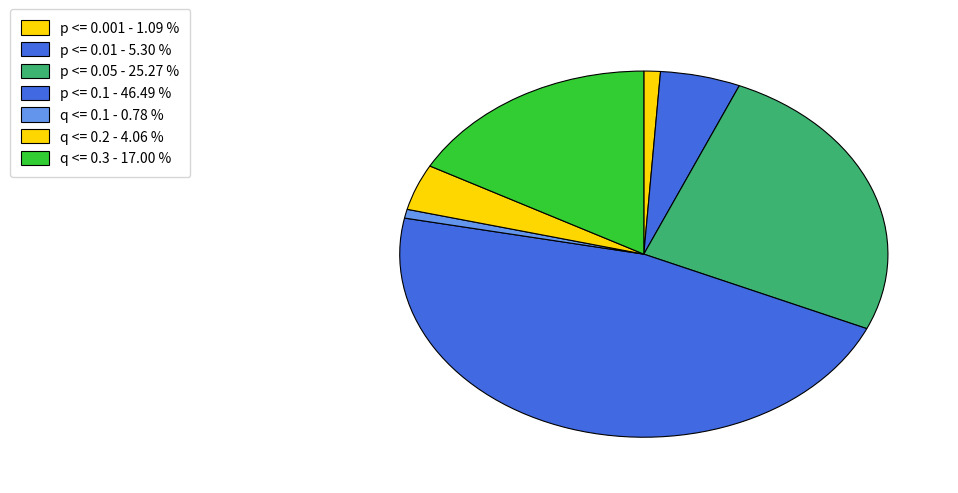

Which category has the biggest portion of the pie?

p <= 0.1